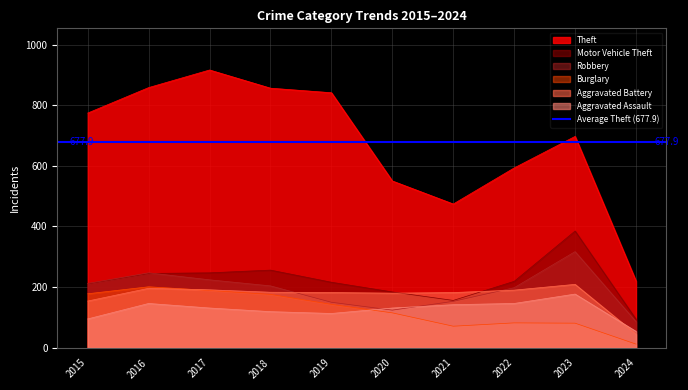

Where is Robbery nearest to the value 201?

2018